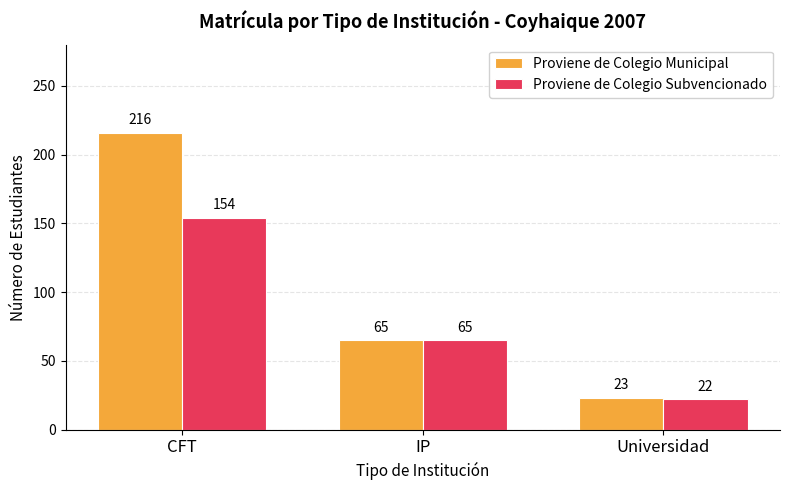

What is the value of the Proviene de Colegio Subvencionado bar at the 3rd from the left?

22